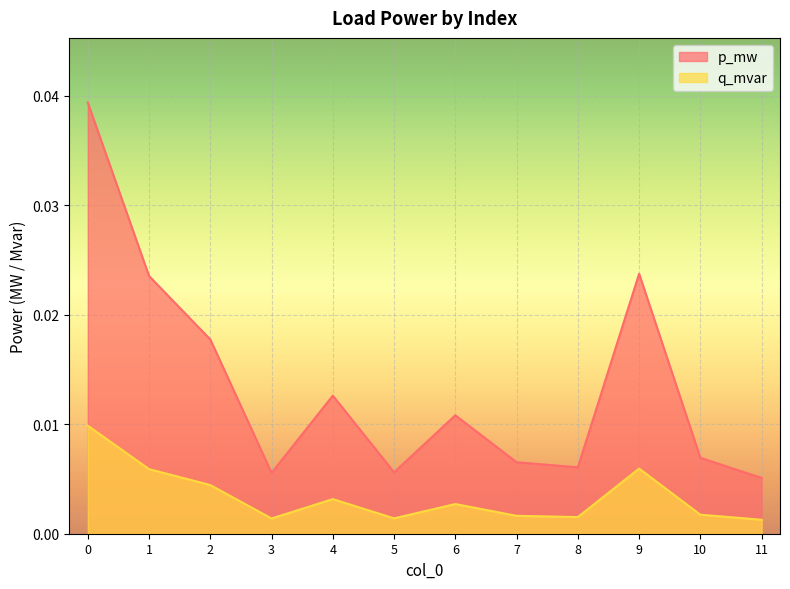

What is the sum of all p_mw values?

0.2